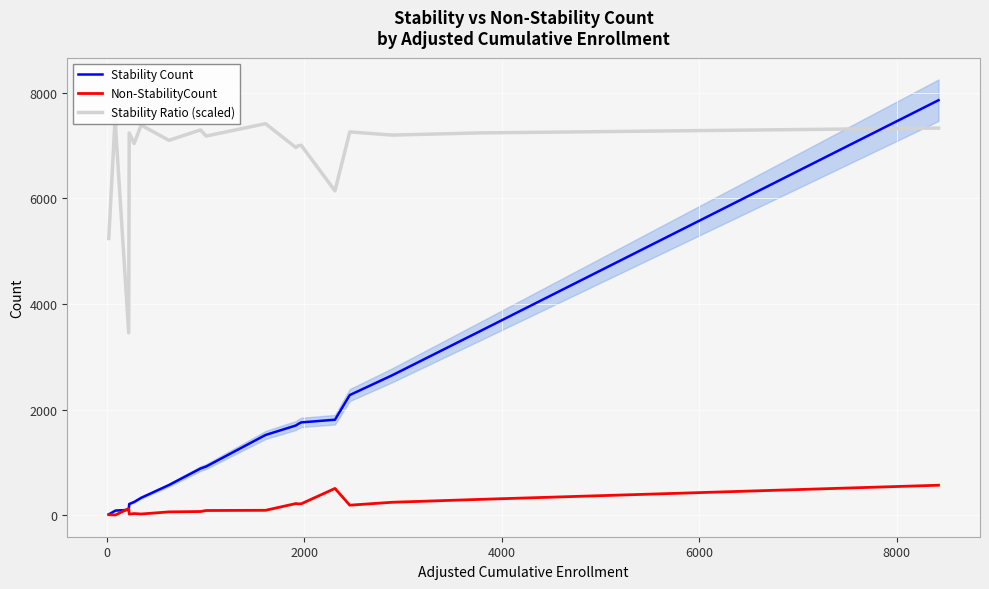

After their last crossing, which series has the higher values: Stability Count or Stability Ratio (scaled)?

Stability Count